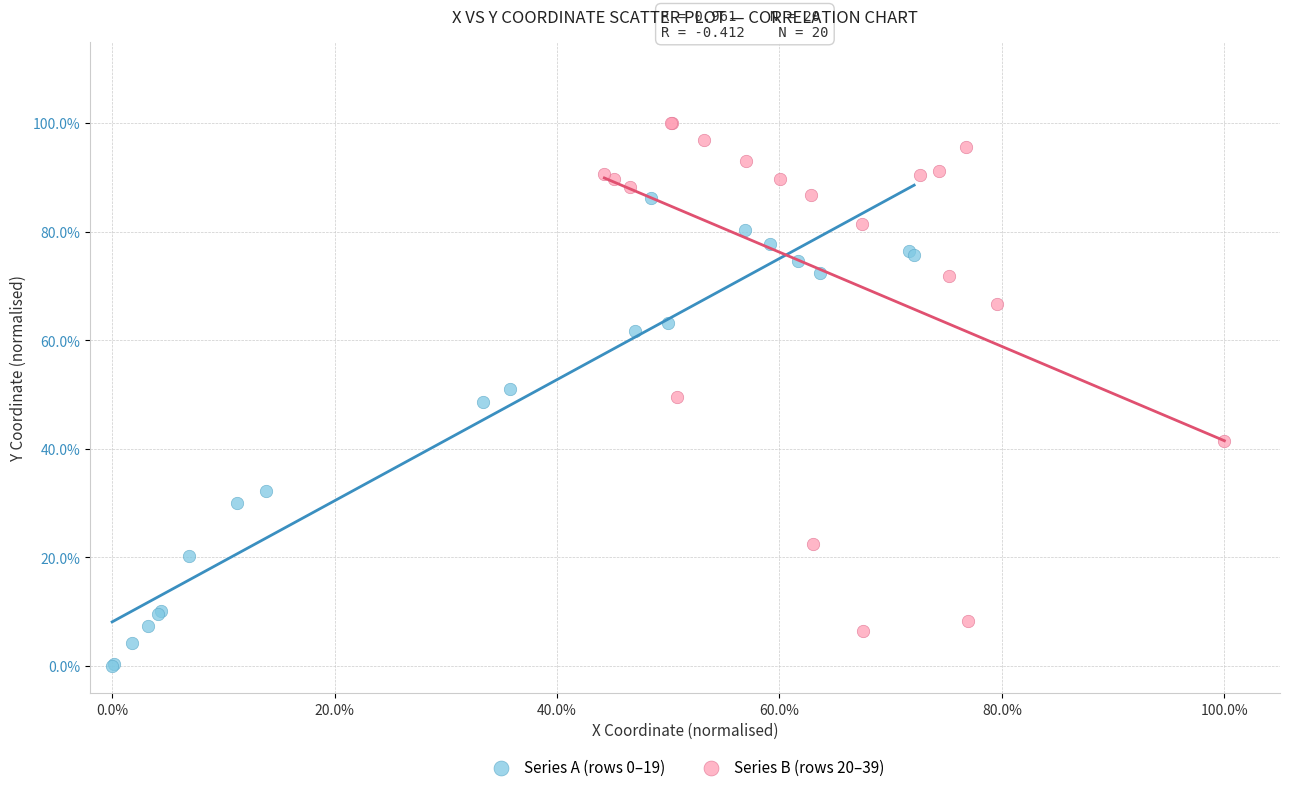

Which series has the widest spread of Y values?

Series B (rows 20–39)